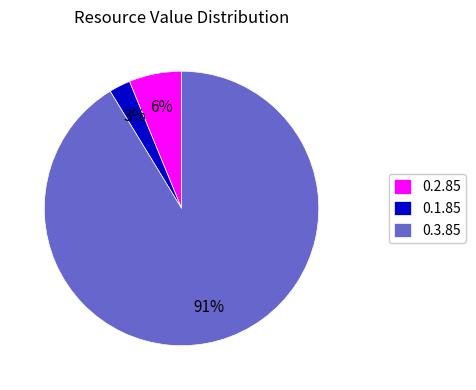

Rank the categories by value from highest to lowest.

0.3.85, 0.2.85, 0.1.85